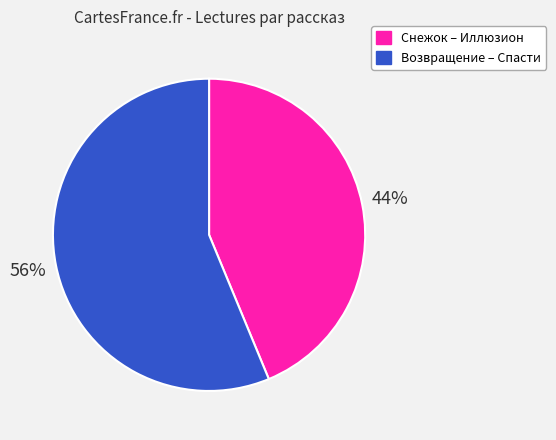

Is there any slice that represents more than half of the pie?

Yes